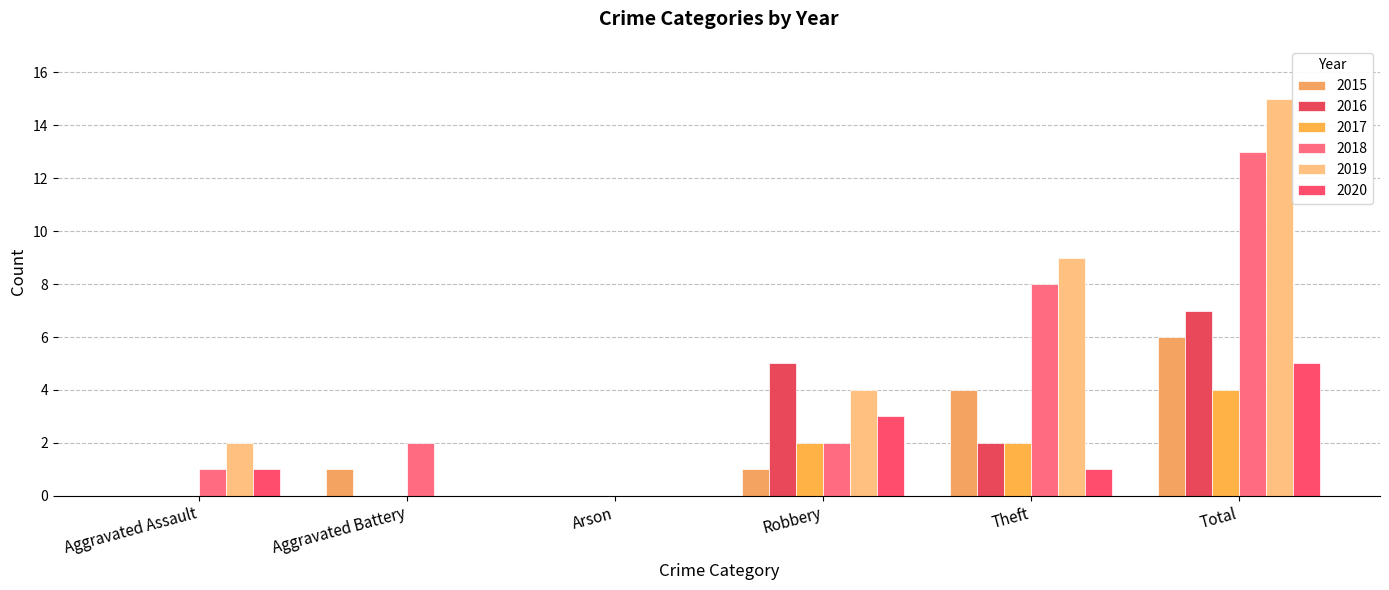

Reading right to left, extract all data points from this chart.

2015: Total=6	Theft=4	Robbery=1	Arson=0	Aggravated Battery=1	Aggravated Assault=0
2016: Total=7	Theft=2	Robbery=5	Arson=0	Aggravated Battery=0	Aggravated Assault=0
2017: Total=4	Theft=2	Robbery=2	Arson=0	Aggravated Battery=0	Aggravated Assault=0
2018: Total=13	Theft=8	Robbery=2	Arson=0	Aggravated Battery=2	Aggravated Assault=1
2019: Total=15	Theft=9	Robbery=4	Arson=0	Aggravated Battery=0	Aggravated Assault=2
2020: Total=5	Theft=1	Robbery=3	Arson=0	Aggravated Battery=0	Aggravated Assault=1